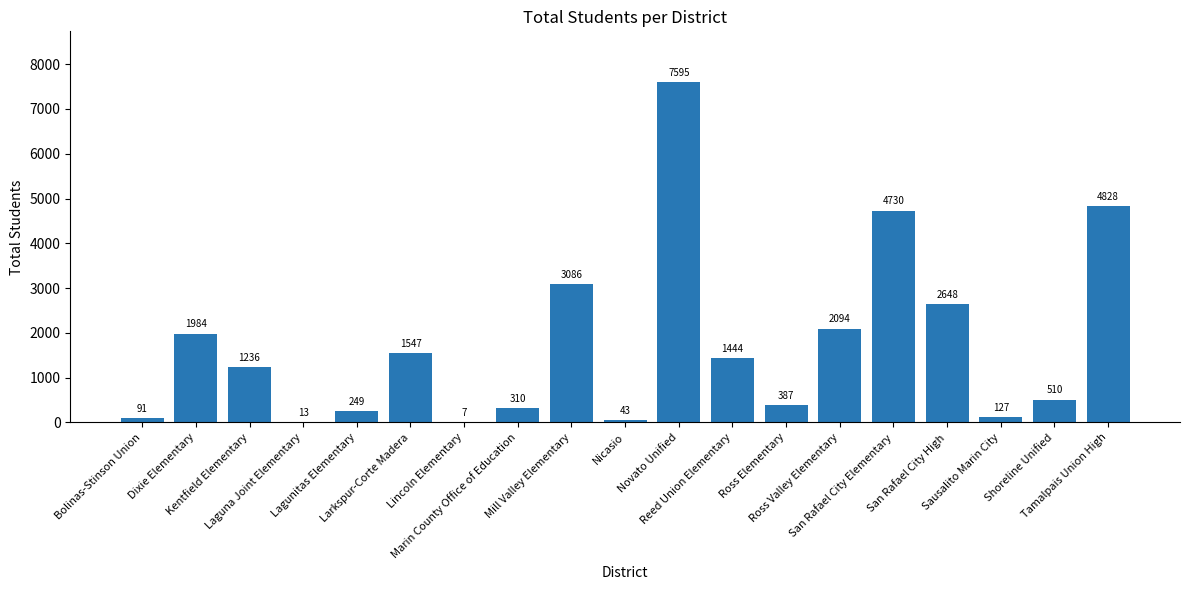

Are the bars grouped side by side (vs. stacked)?

No